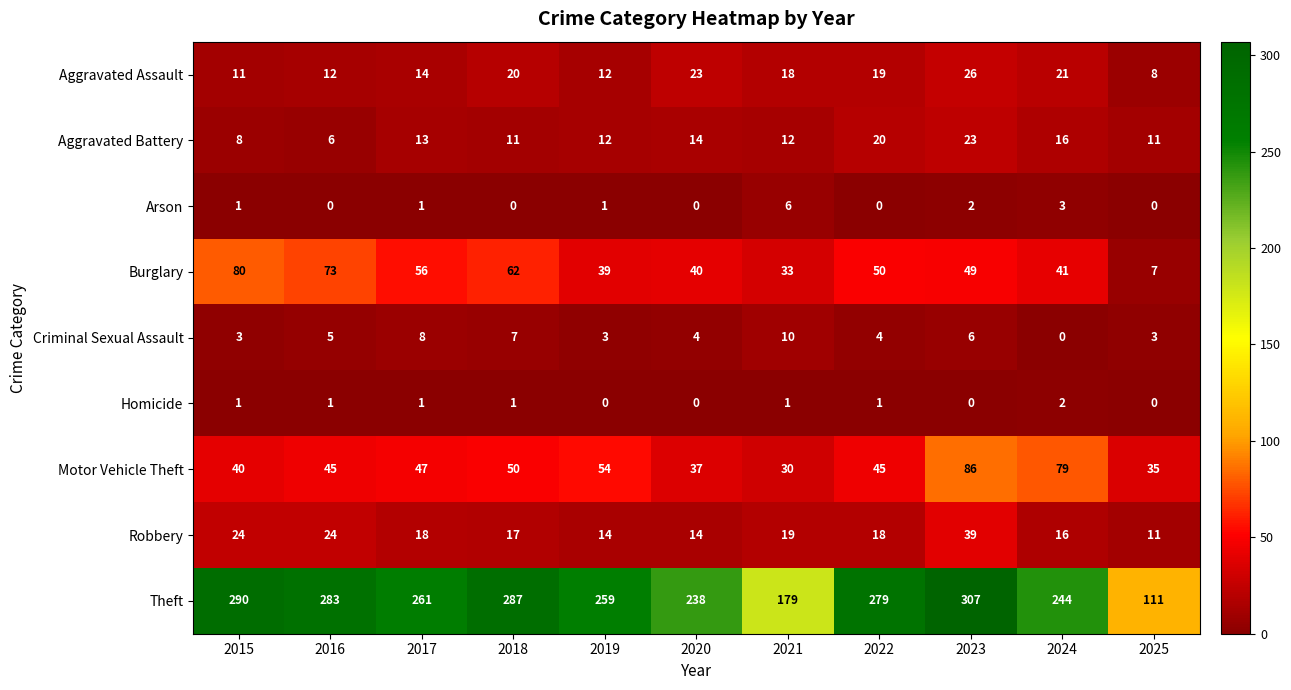

Is it true that Aggravated Battery equals 23 at 2023?

True